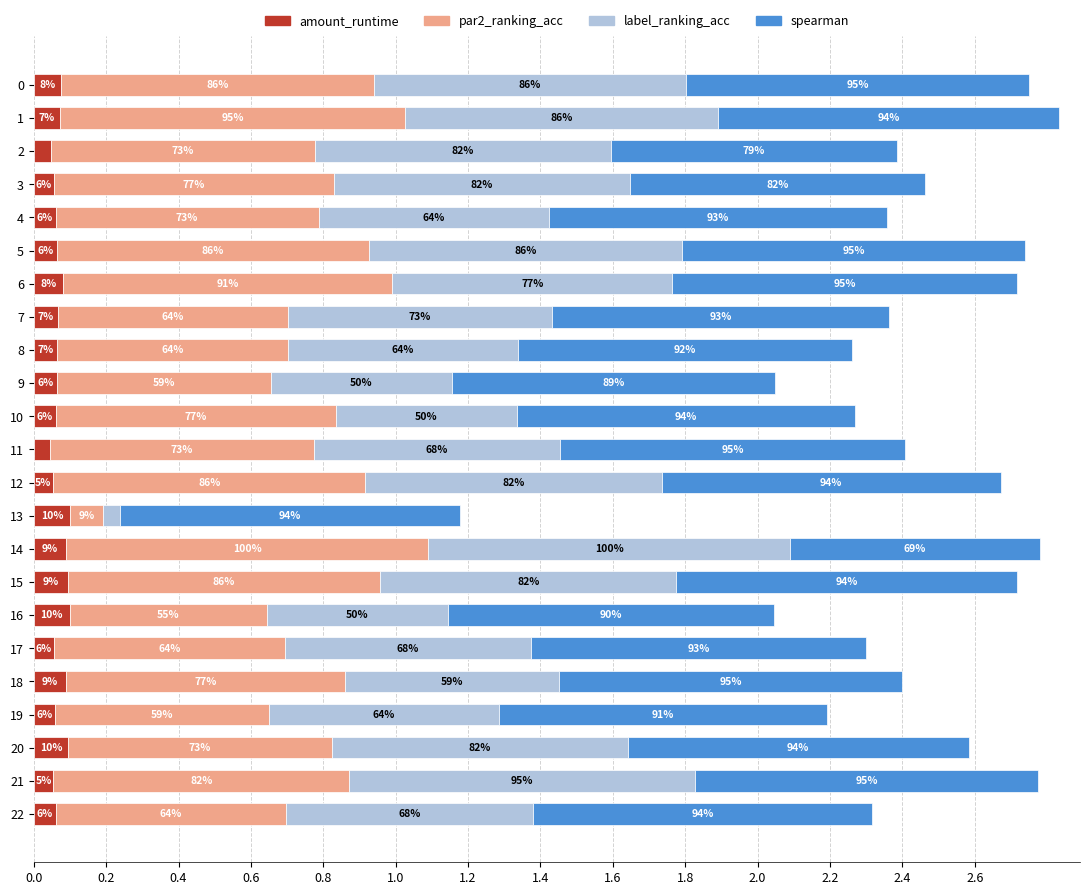

What are all the series names shown in the legend?

amount_runtime, par2_ranking_acc, label_ranking_acc, spearman